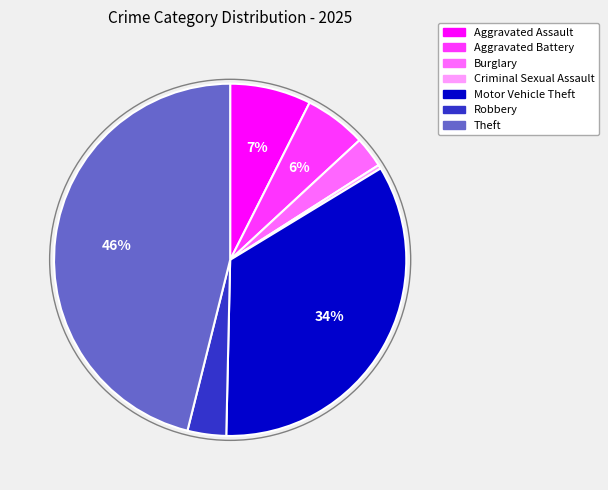

To the nearest percent, what is the difference between the largest and smallest slice percentages?

46%